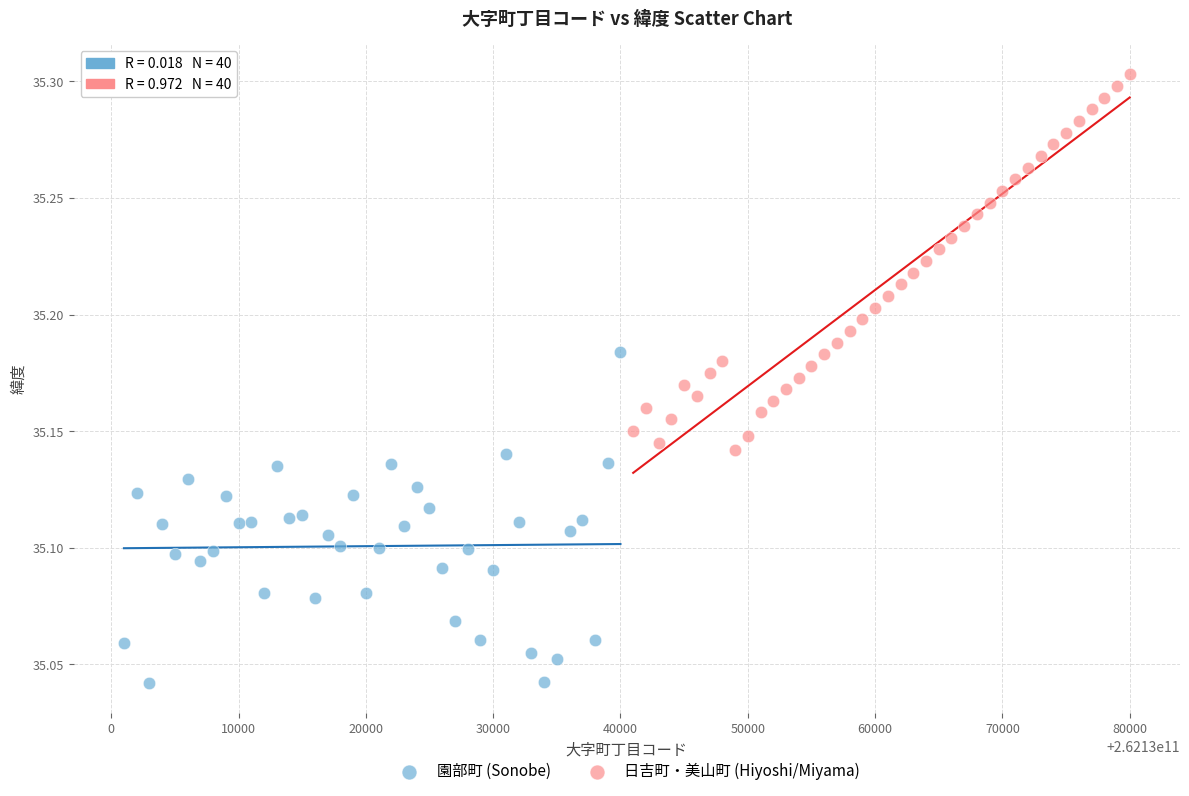

Which series reaches the minimum Y coordinate?

園部町 (Sonobe)